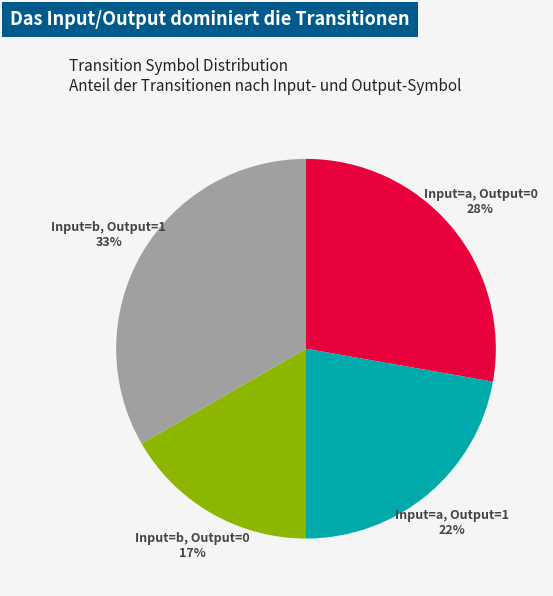

Is there any slice that represents more than half of the pie?

No